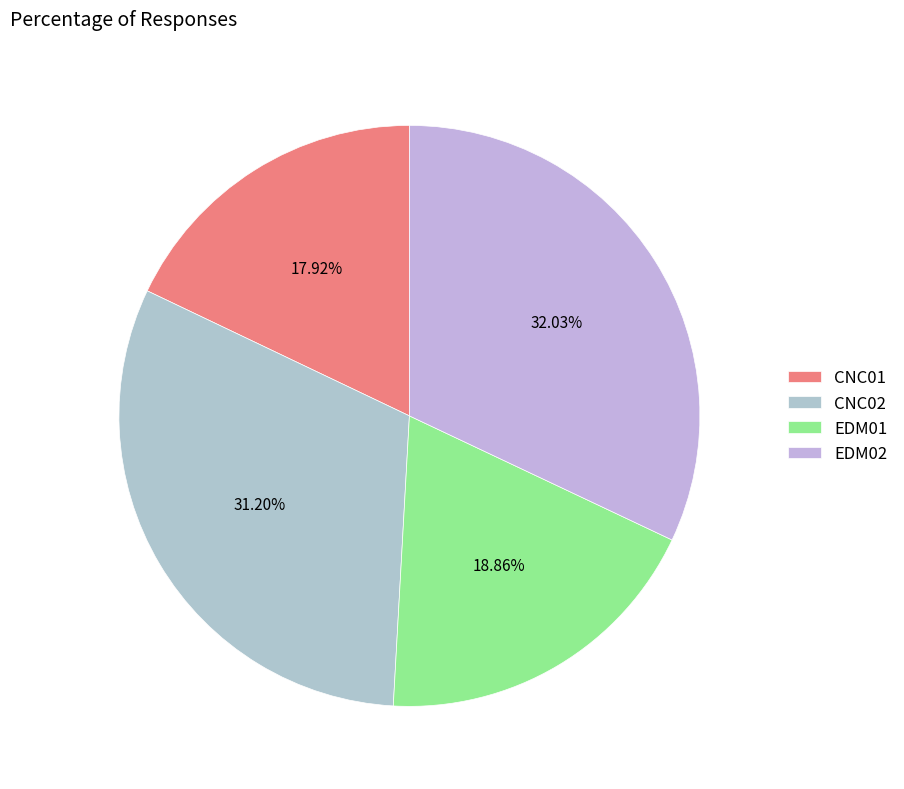

Do CNC01 and EDM02 together represent more than half of the pie?

No